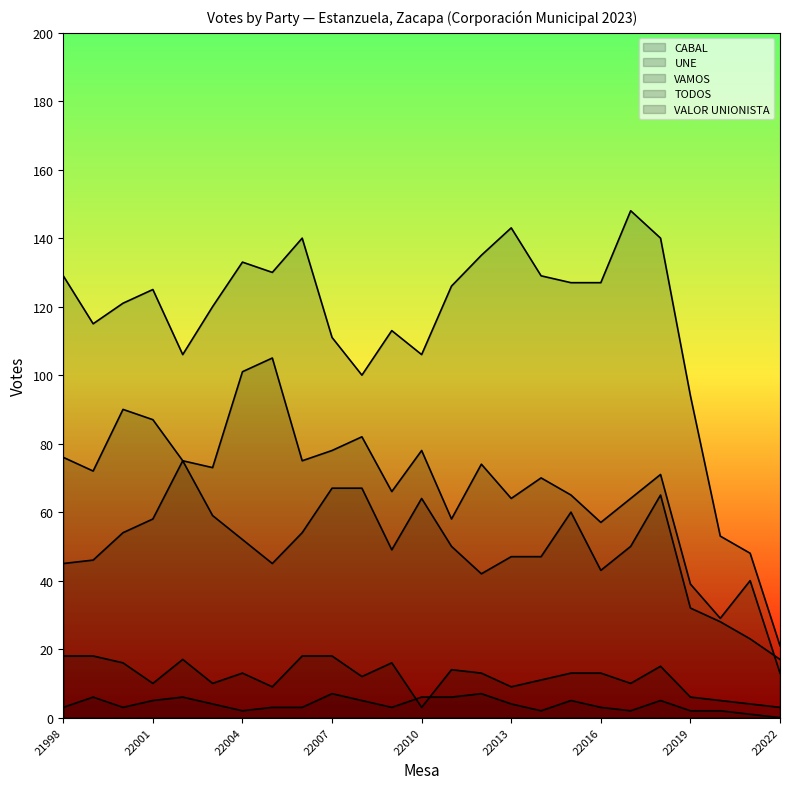

Which has a higher value, 22018 or 22019?

22018